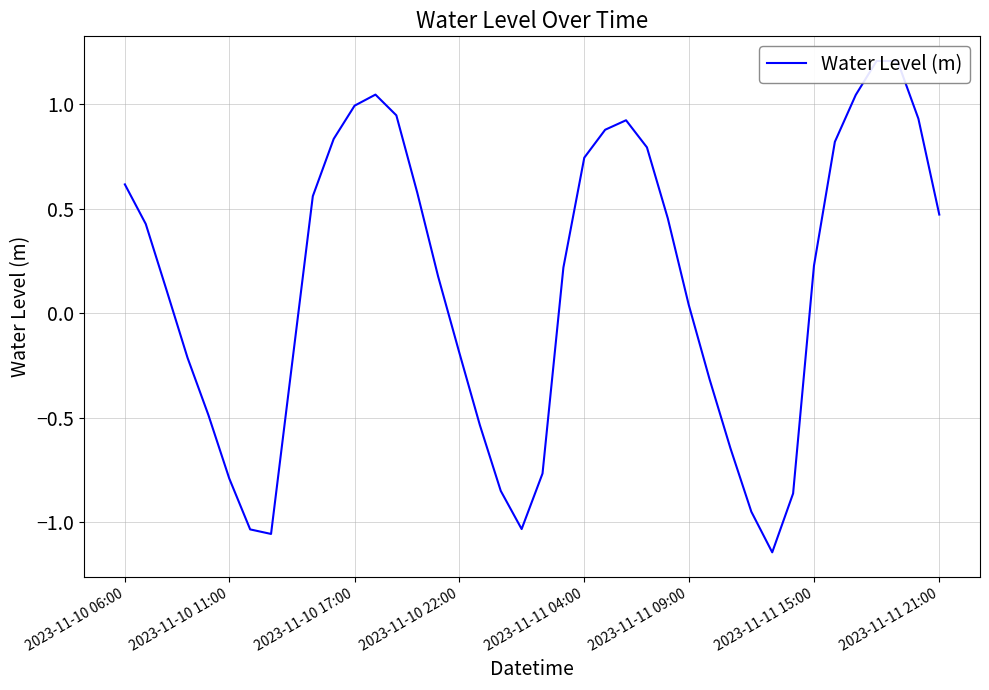

What is the change in value from 16 to 17?

-0.4